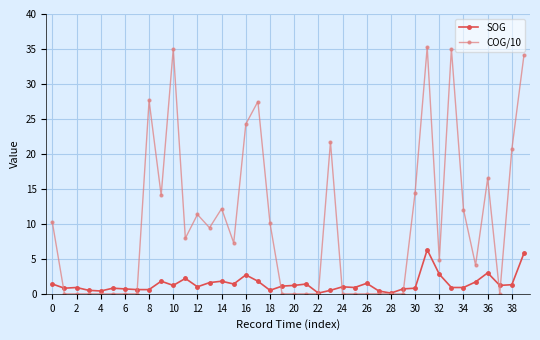

Which series has the largest range (max minus min)?

COG/10